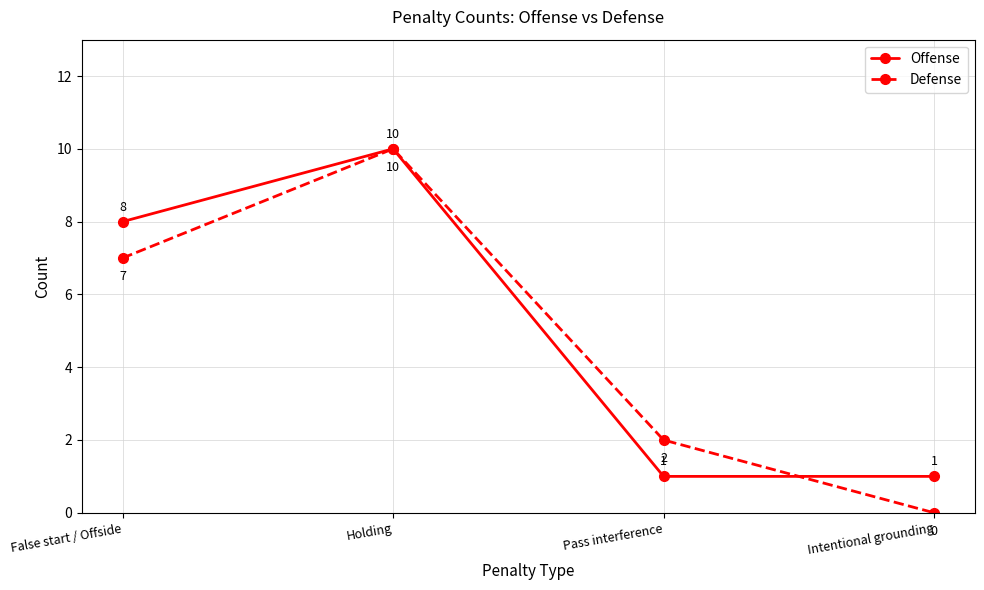

After their last crossing, which series has the higher values: Defense or Offense?

Offense